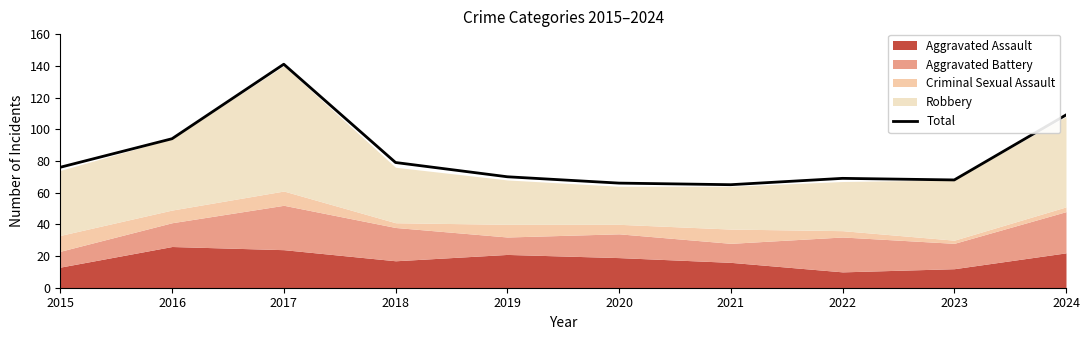

Count the number of categories in the chart.

10